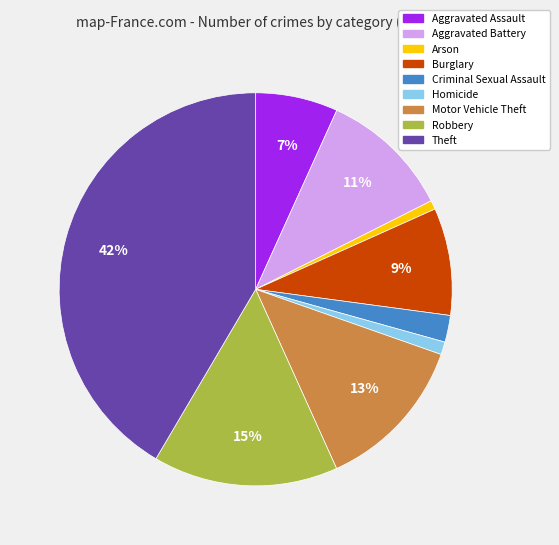

Is the sum of Aggravated Assault and Criminal Sexual Assault greater than half?

No